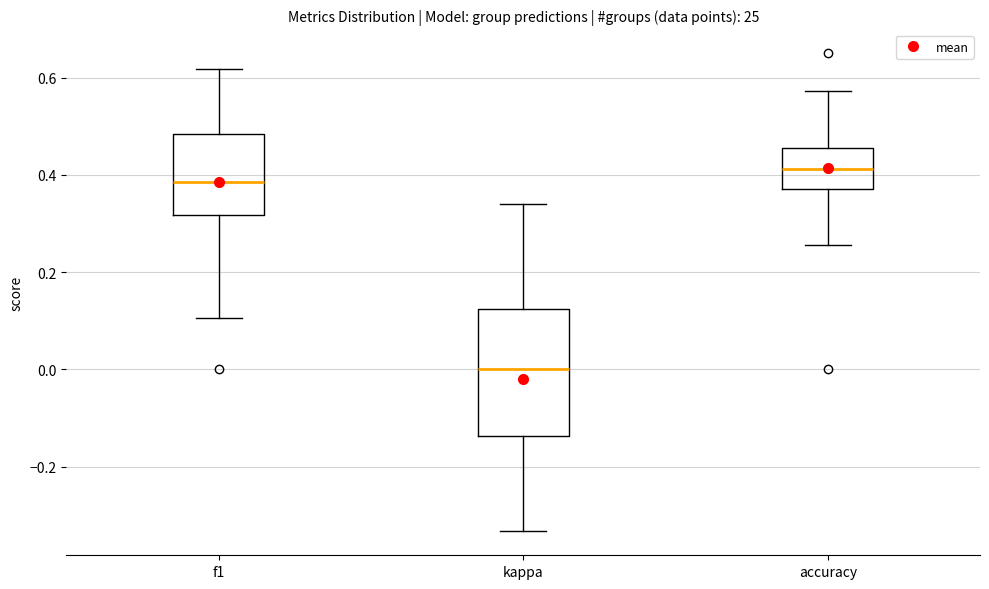

Reading left to right, read every box against the y-axis: the position of its median line, the range the box covers, and the ends of its whiskers. The values are not printed on the chart, so give them approximately, as read against the axis.

f1: median 0.38, box 0.32 to 0.48, whiskers 0.10 to 0.62
kappa: median 0.00, box -0.14 to 0.12, whiskers -0.34 to 0.34
accuracy: median 0.42, box 0.38 to 0.46, whiskers 0.26 to 0.58